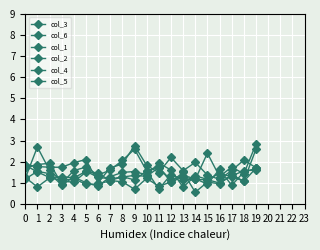

Count the number of data series in this chart.

6